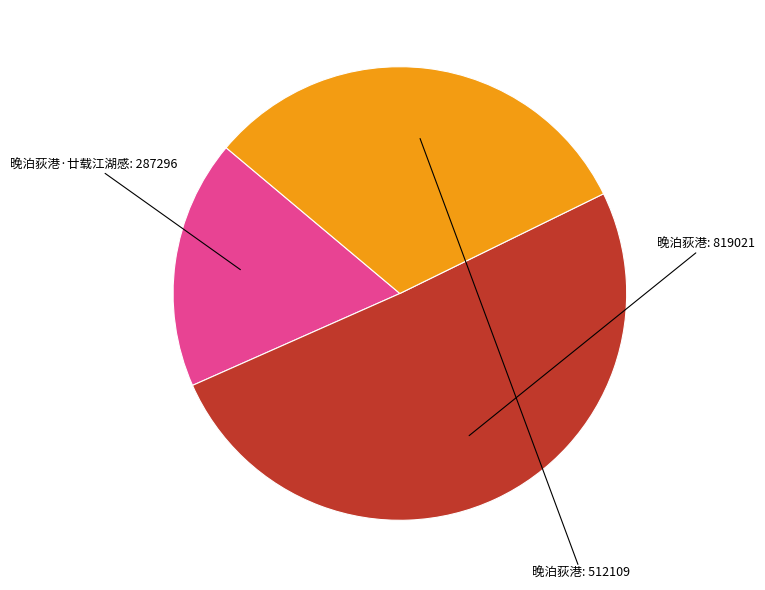

Is there a majority slice in this chart?

Yes